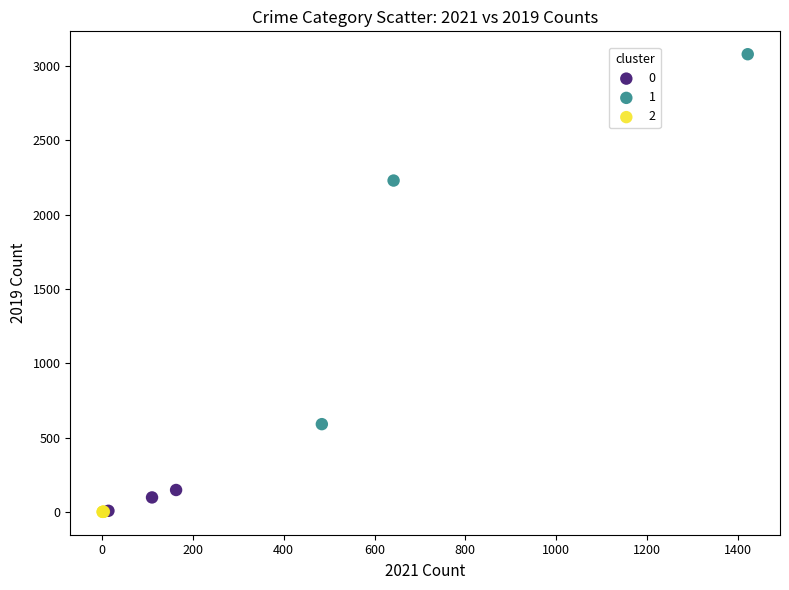

What are all the series names shown in the legend?

0, 1, 2